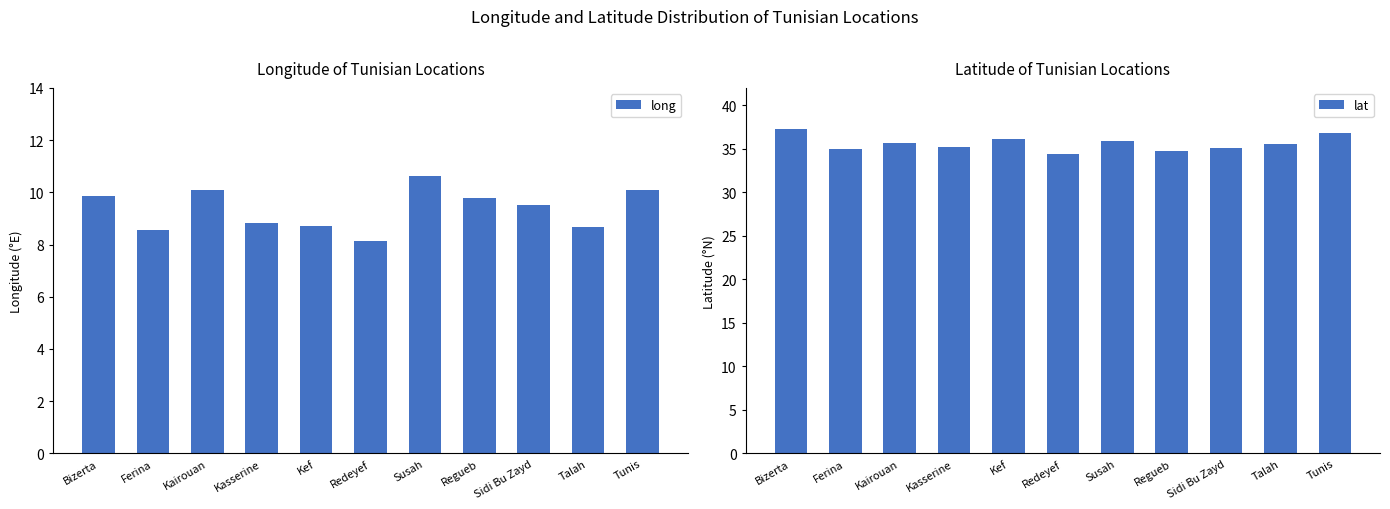

Does the chart contain any negative values?

No